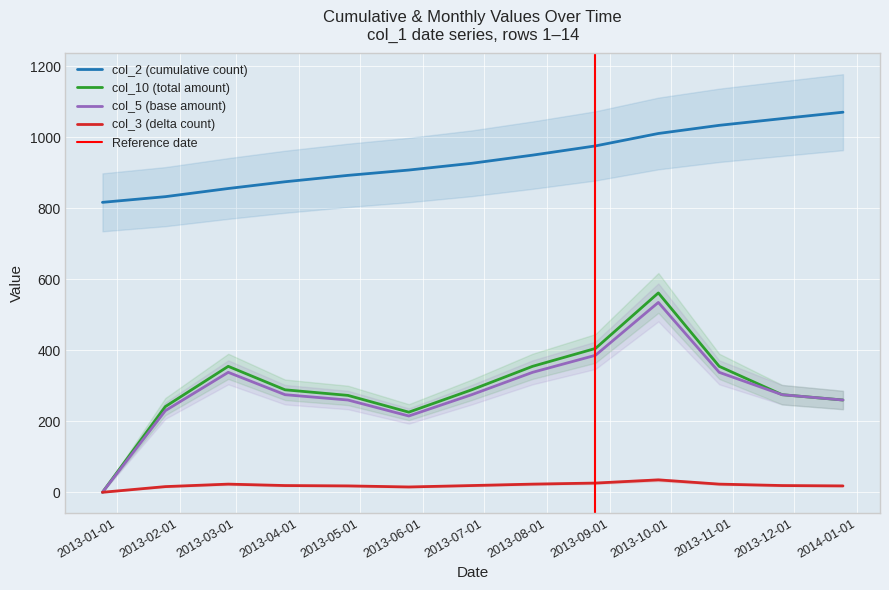

What value does the col_3 series have at 2013-10-25?

23.0